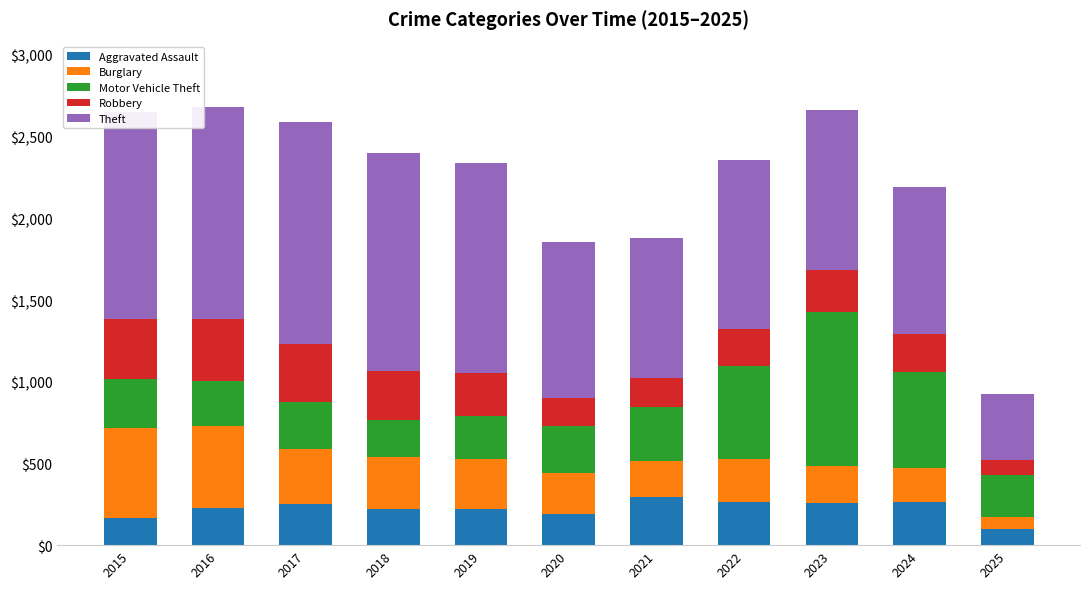

The value of Aggravated Assault at 2016 is 332. True or false?

False